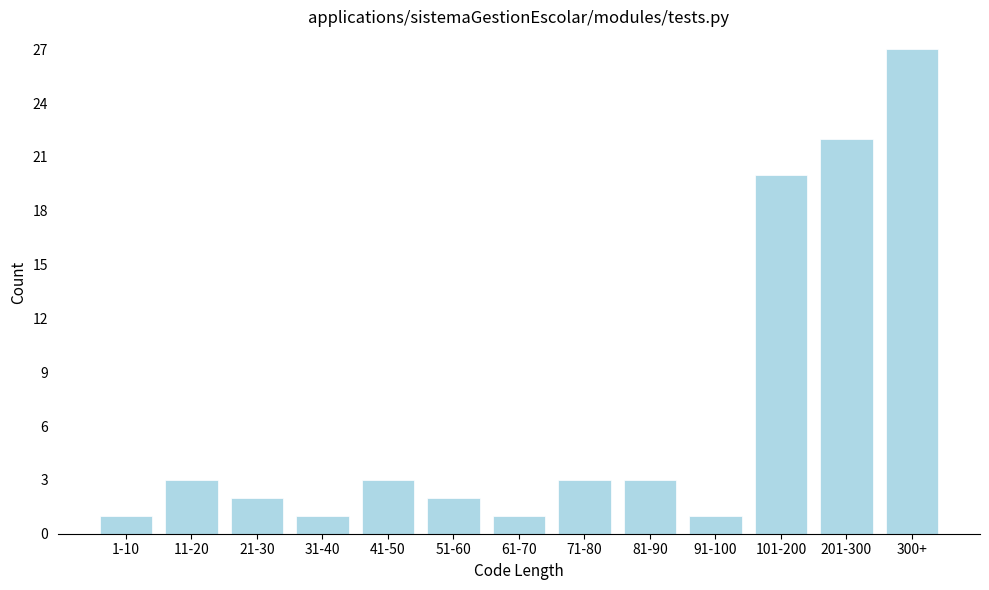

Reading right to left, list all the values displayed in this chart.

300+=27	201-300=22	101-200=20	91-100=1	81-90=3	71-80=3	61-70=1	51-60=2	41-50=3	31-40=1	21-30=2	11-20=3	1-10=1